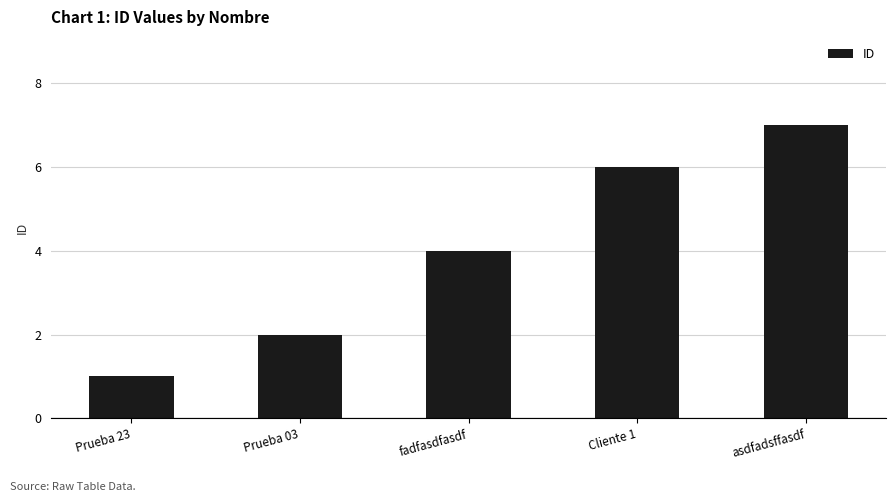

What is the label of the 3rd bar from the left?

fadfasdfasdf